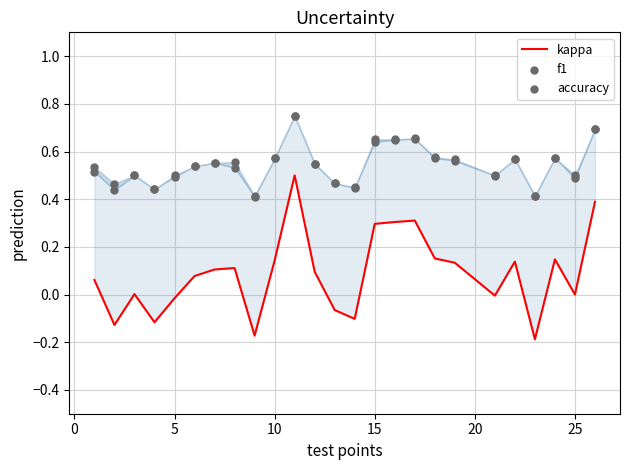

Which series has the widest spread of Y values?

kappa